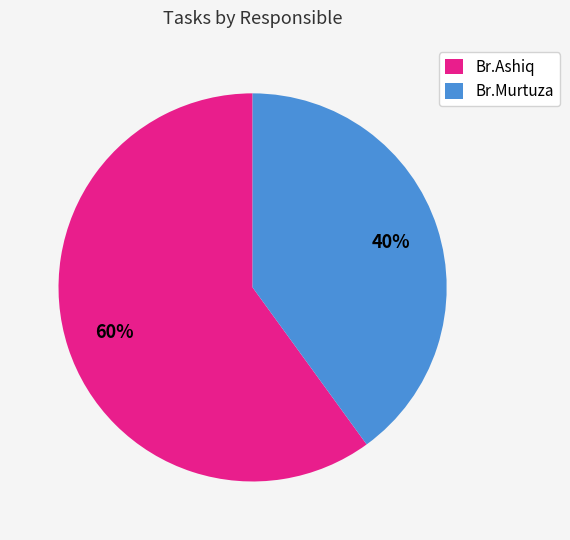

Is there a majority slice in this chart?

Yes